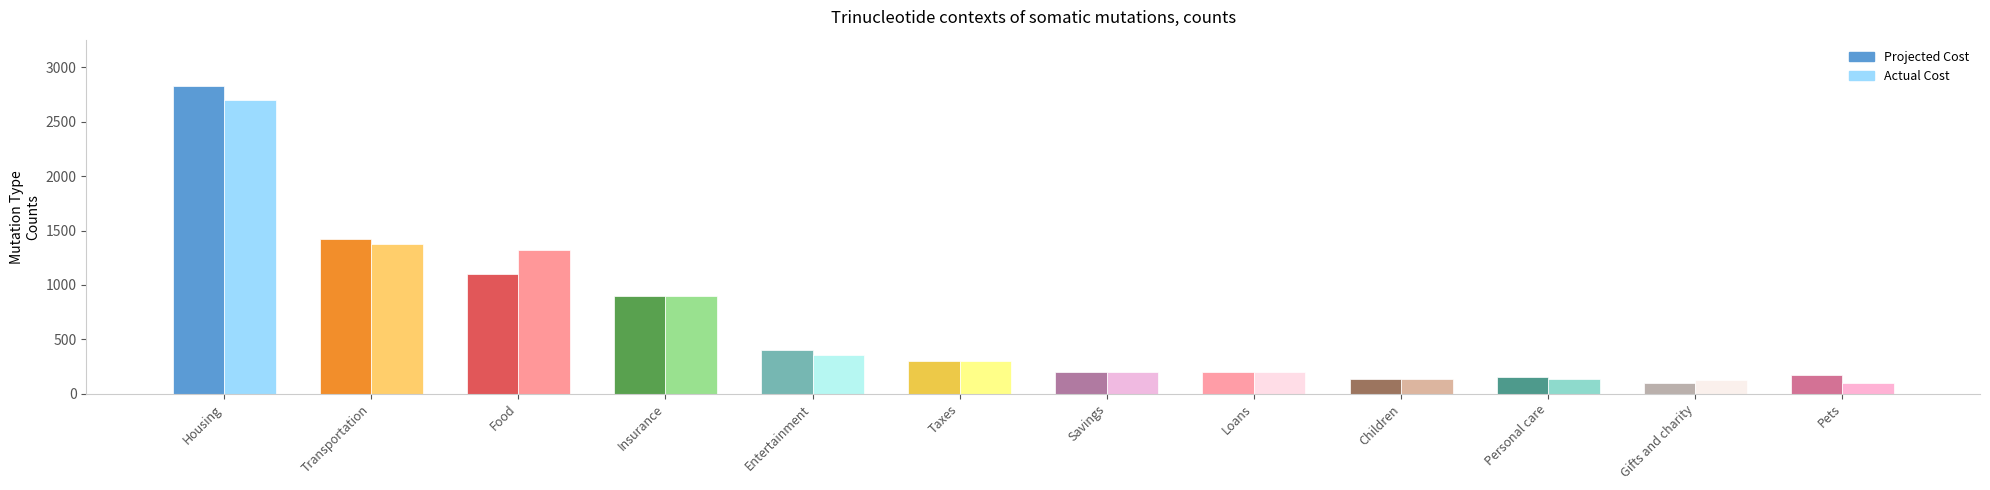

At which label does Actual Cost first exceed 300?

Housing